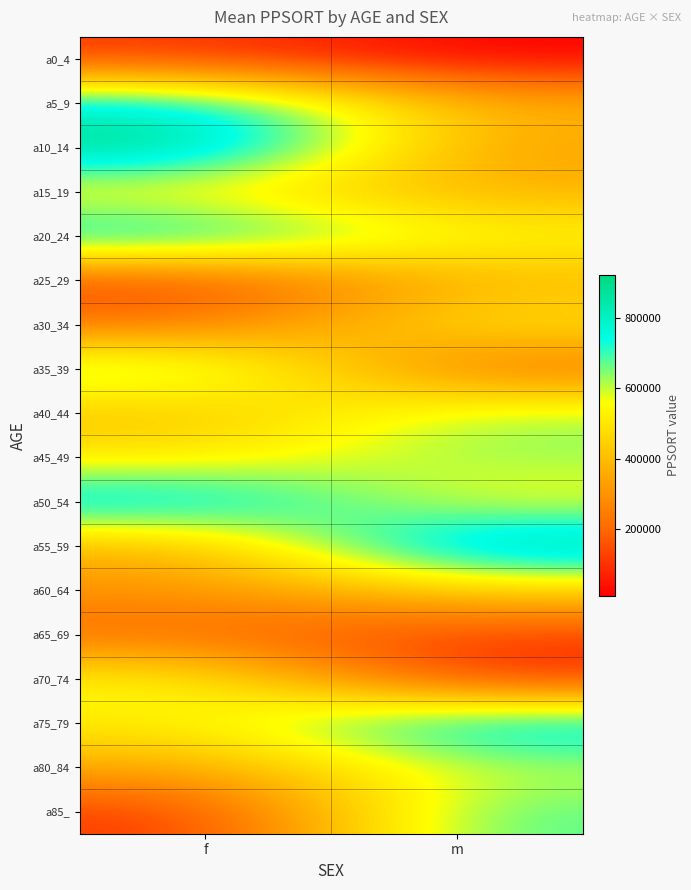

What is the total value across all series at f?

8315305